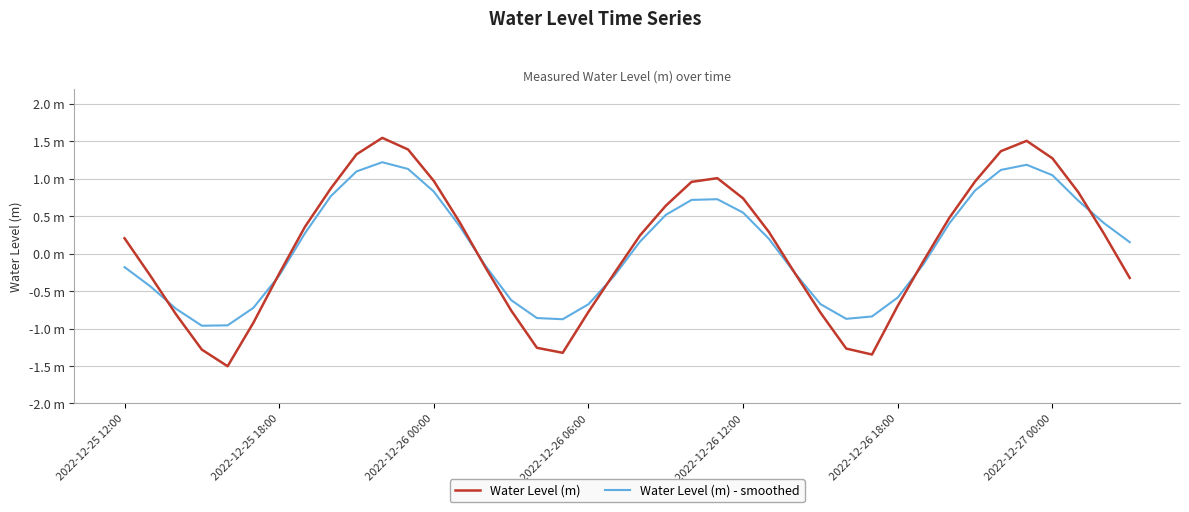

Does the chart display data point markers on the line(s)?

No